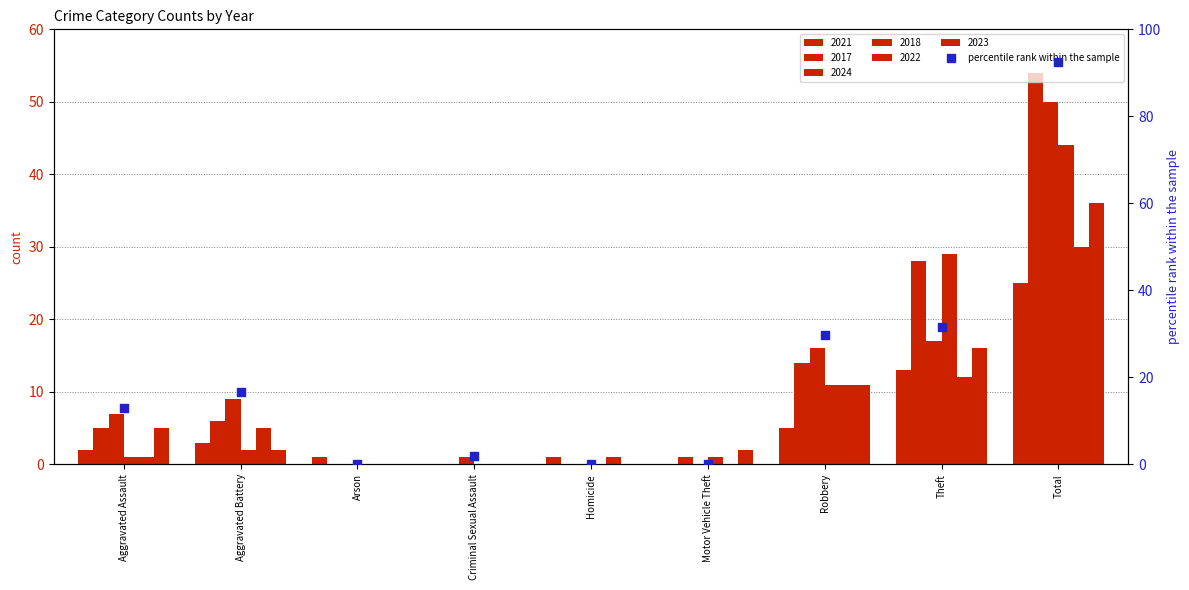

What is the change in value from Aggravated Assault to Theft?

+18.5